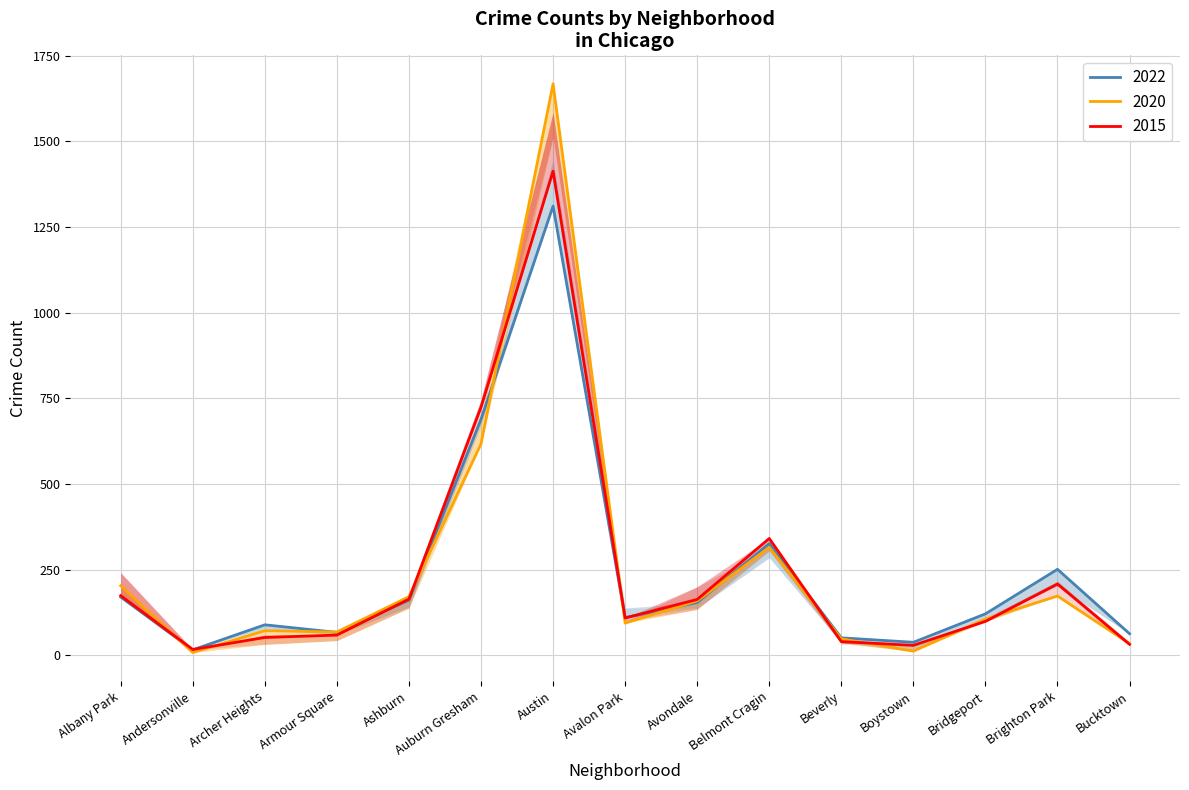

How many intersections are there between 2015 and 2022?

5